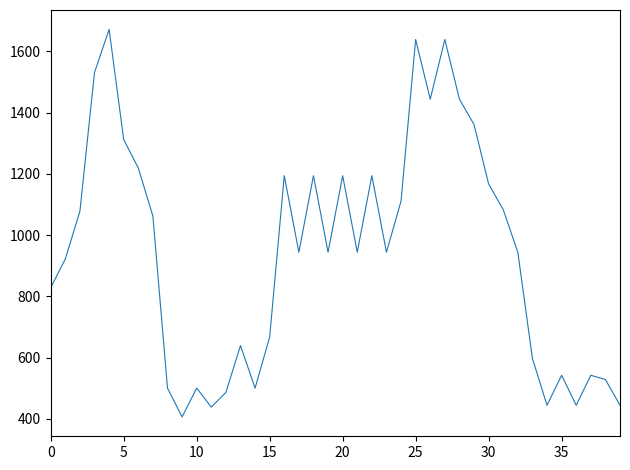

True or false: there are more than 2 points higher than both neighbors.

True